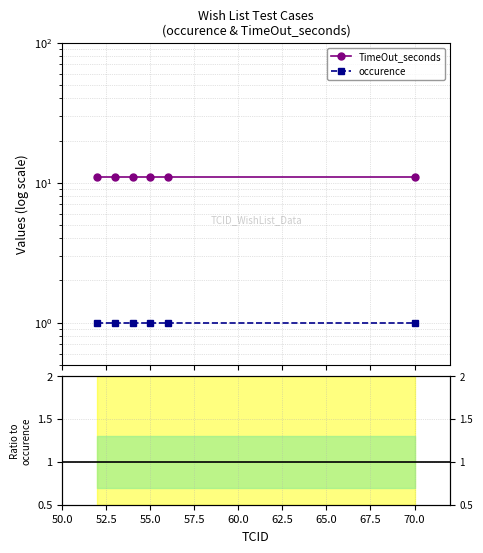

Which series changed the most between 52.5 and 62.5?

TimeOut_seconds